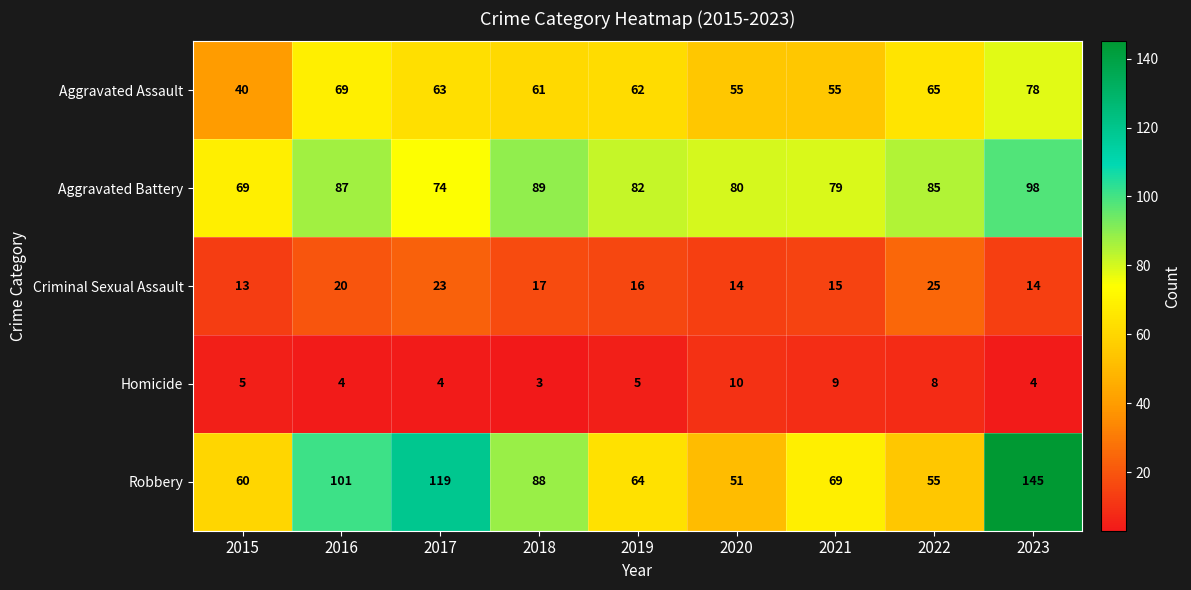

What is the difference between the highest and lowest values at 2022?

77